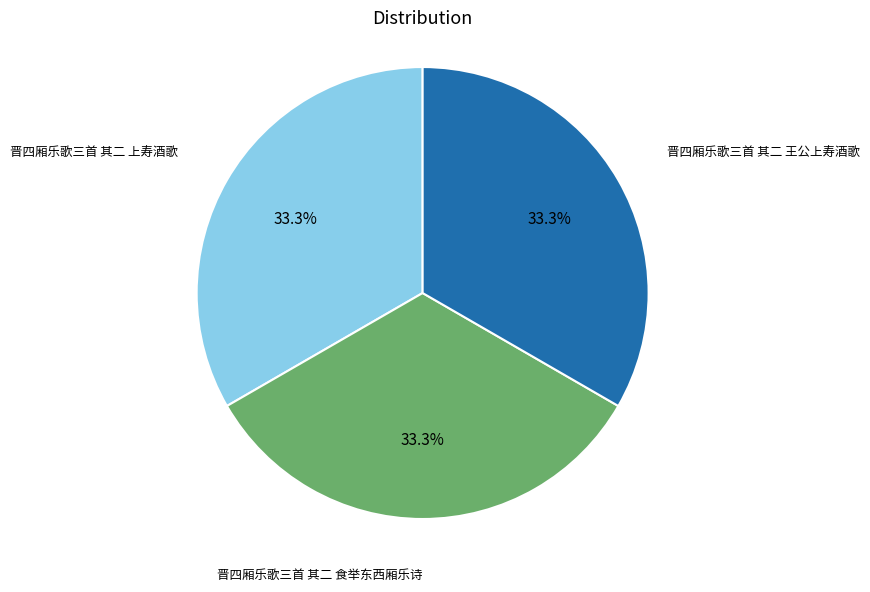

Does any single category account for the majority?

No